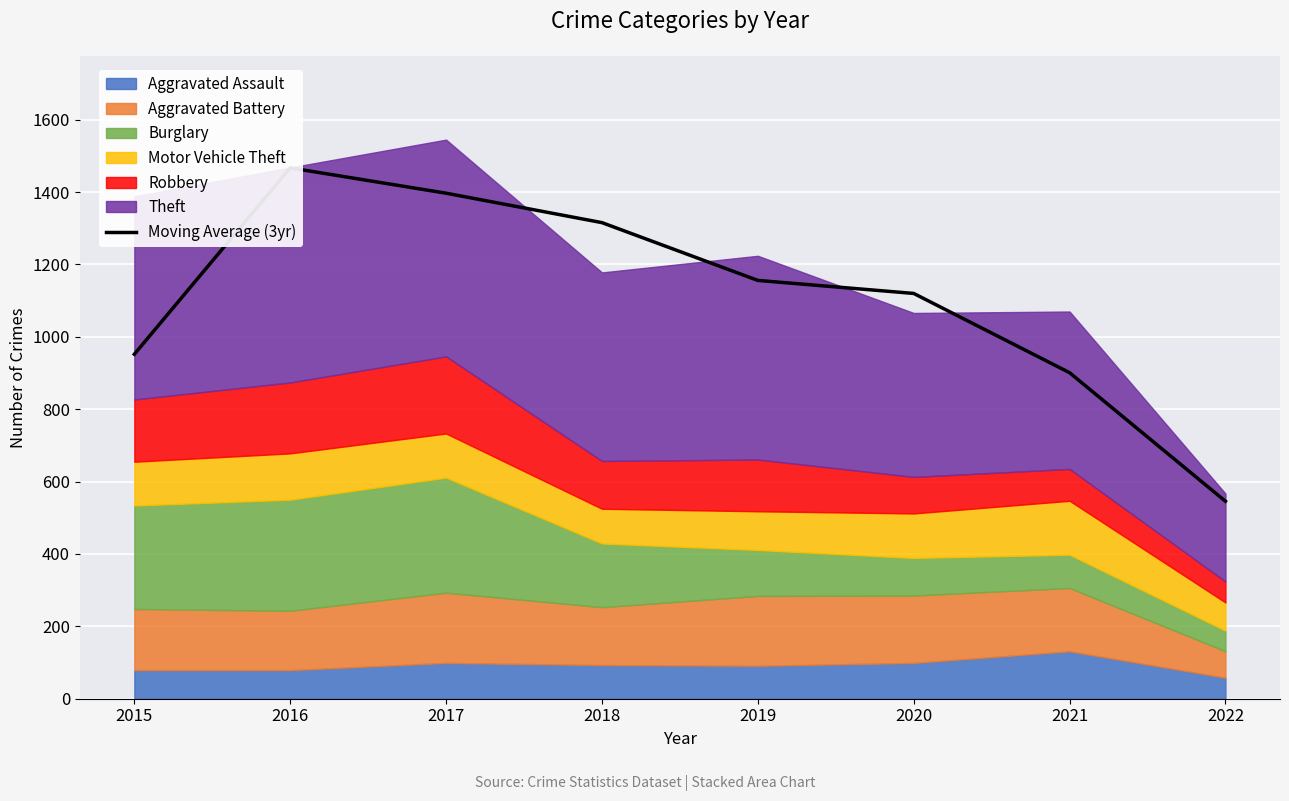

What is the change in value from 2015 to 2018?

+363.7